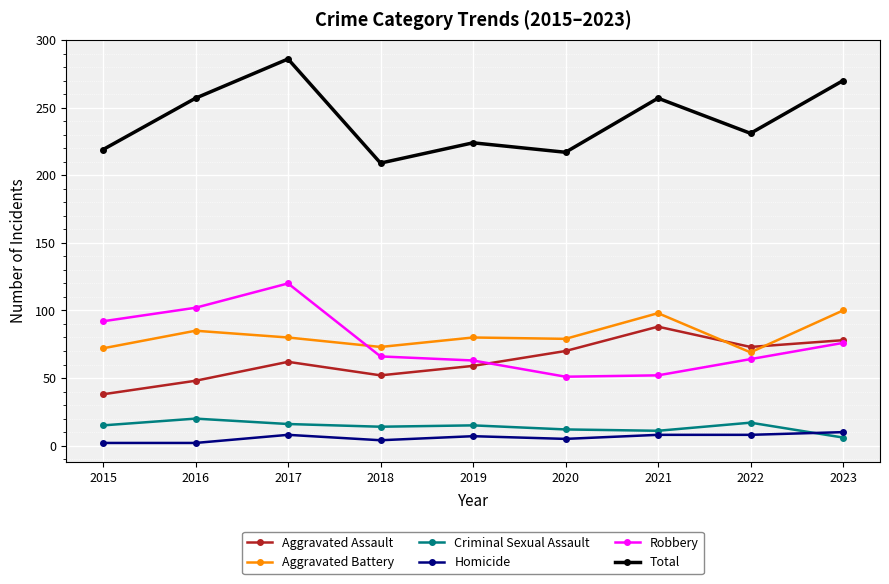

The Total series shows 217 at 2020. True or false?

True